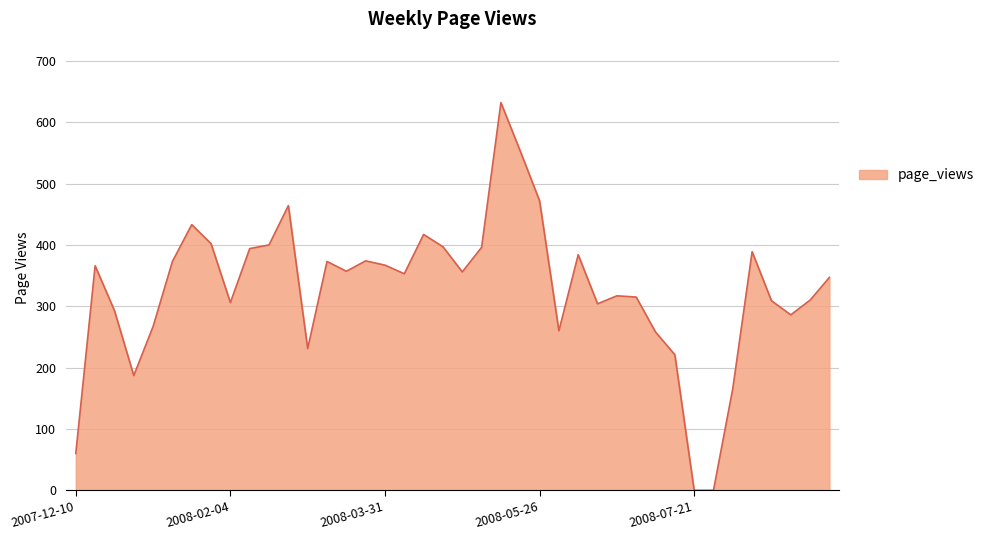

What is the maximum value shown in the chart?

632